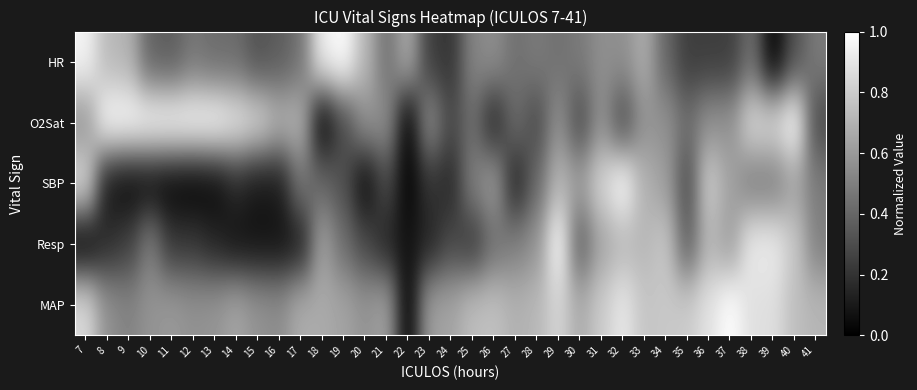

Reading left to right, extract all data points from this chart.

HR: 7=1.0	8=0.7	9=0.7	10=0.4	11=0.4	12=0.5	13=0.4	14=0.4	15=0.3	16=0.4	17=0.4	18=0.9	19=1.0	20=0.7	21=0.4	22=0.7	23=0.2	24=0.2	25=0.5	26=0.6	27=0.4	28=0.5	29=0.4	30=0.5	31=0.6	32=0.6	33=0.7	34=0.4	35=0.2	36=0.2	37=0.2	38=0.4	39=0.0	40=0.3	41=0.5
O2Sat: 7=0.6	8=1.0	9=1.0	10=1.0	11=1.0	12=1.0	13=1.0	14=0.9	15=0.9	16=0.7	17=0.7	18=0.0	19=0.3	20=0.6	21=0.6	22=0.0	23=0.6	24=0.3	25=0.4	26=0.1	27=0.4	28=0.3	29=0.6	30=0.3	31=0.6	32=0.3	33=0.6	34=0.6	35=0.4	36=0.6	37=0.6	38=0.9	39=0.9	40=1.0	41=0.3
SBP: 7=0.9	8=0.1	9=0.0	10=0.0	11=0.0	12=0.0	13=0.0	14=0.2	15=0.1	16=0.1	17=0.5	18=0.4	19=0.3	20=0.0	21=0.3	22=0.0	23=0.2	24=0.2	25=0.5	26=0.6	27=0.1	28=0.4	29=0.7	30=0.6	31=0.8	32=1.0	33=0.7	34=0.6	35=0.3	36=0.8	37=0.6	38=0.5	39=0.5	40=0.6	41=0.5
Resp: 7=0.0	8=0.2	9=0.2	10=0.5	11=0.2	12=0.2	13=0.1	14=0.1	15=0.1	16=0.1	17=0.1	18=0.6	19=0.4	20=0.3	21=0.1	22=0.1	23=0.1	24=0.3	25=0.2	26=0.4	27=0.5	28=0.6	29=1.0	30=0.4	31=0.6	32=0.7	33=0.7	34=0.8	35=0.4	36=0.7	37=0.6	38=0.9	39=0.9	40=0.8	41=0.5
MAP: 7=0.9	8=0.6	9=0.5	10=0.6	11=0.6	12=0.6	13=0.6	14=0.6	15=0.6	16=0.6	17=0.7	18=0.7	19=0.6	20=0.6	21=0.6	22=0.0	23=0.6	24=0.6	25=0.7	26=0.8	27=0.7	28=0.7	29=0.8	30=0.7	31=0.8	32=0.9	33=0.8	34=0.8	35=0.8	36=0.9	37=1.0	38=0.9	39=0.9	40=0.7	41=0.7